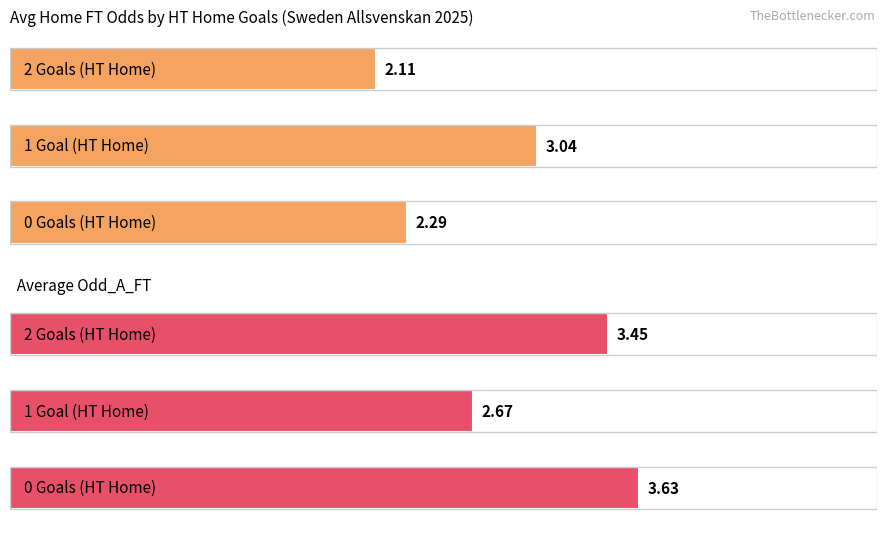

Is it true that Avg Odd_A_FT equals 0.9 at 13?

False